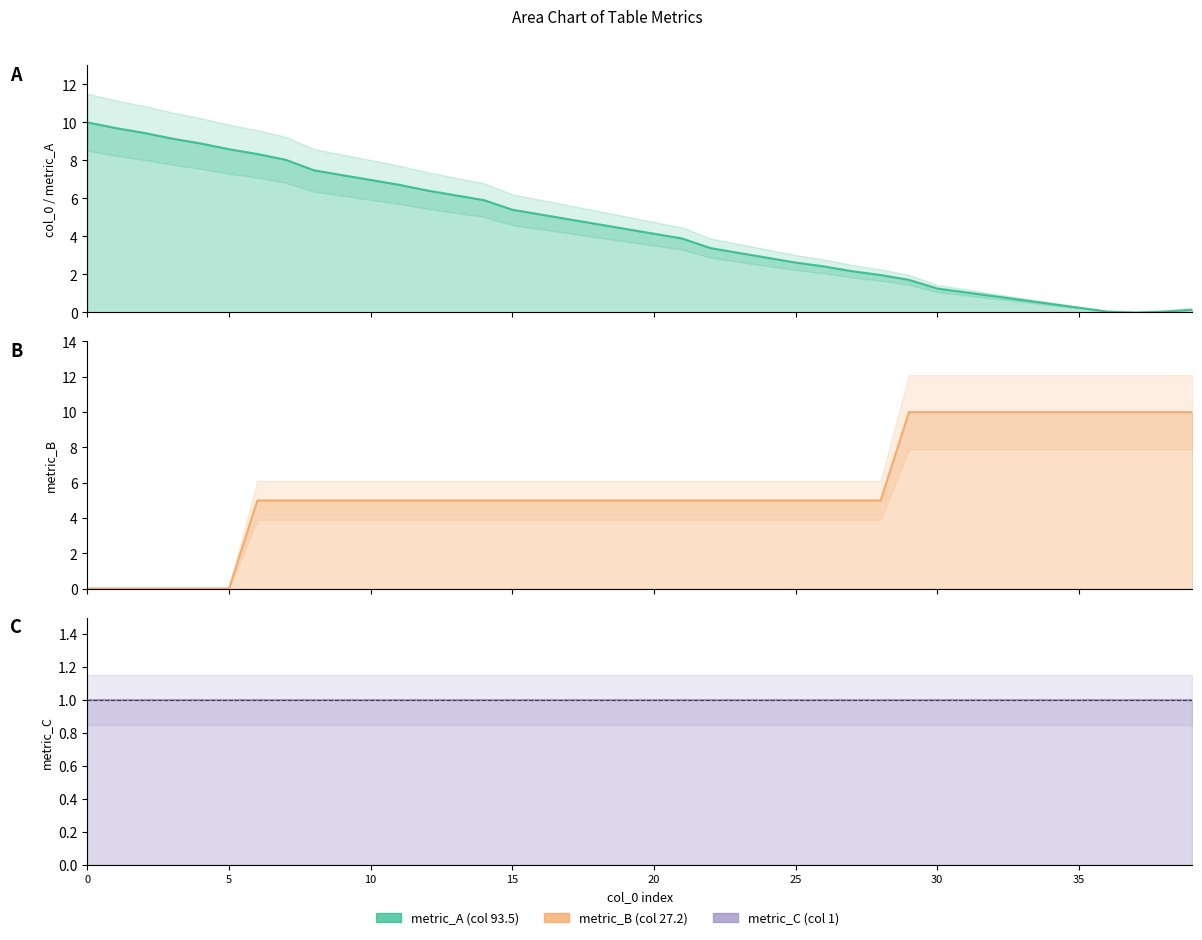

What is the difference between the maximum and minimum values in the col_0_vals series?

10.0